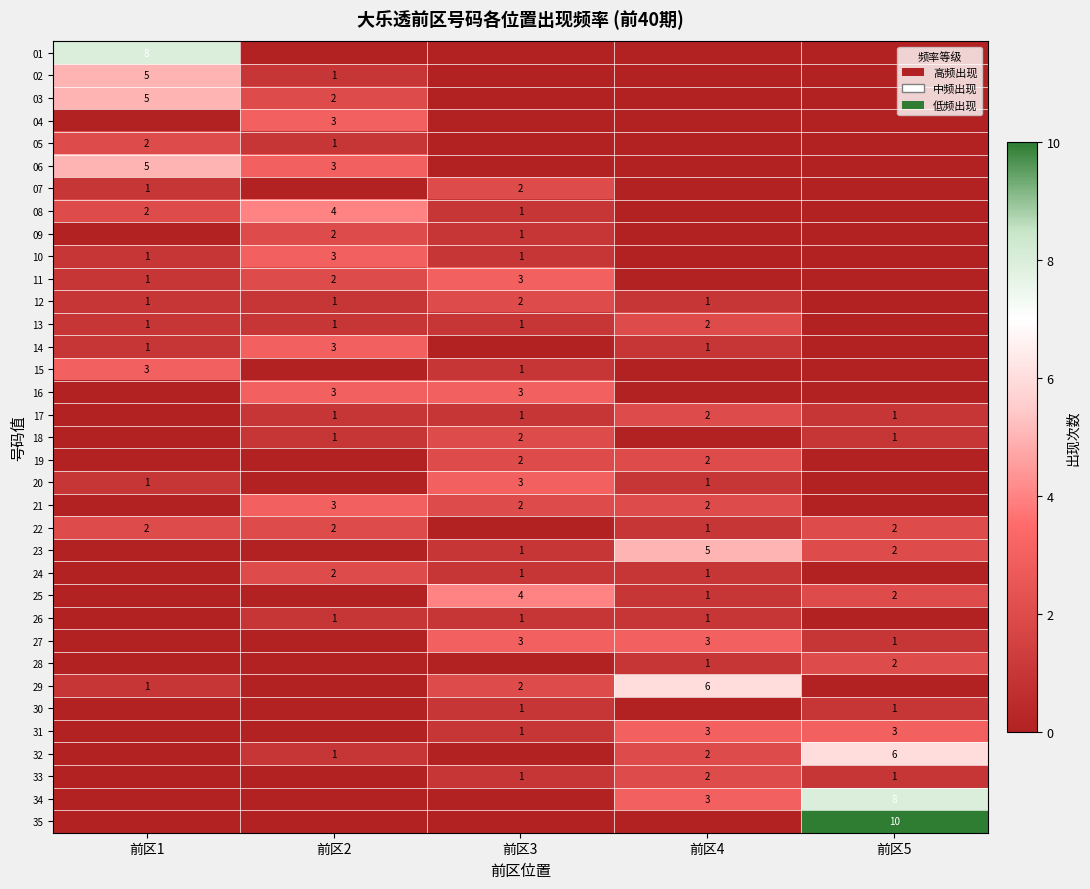

True or false: 16 has a value of 5 at 前区3.

False